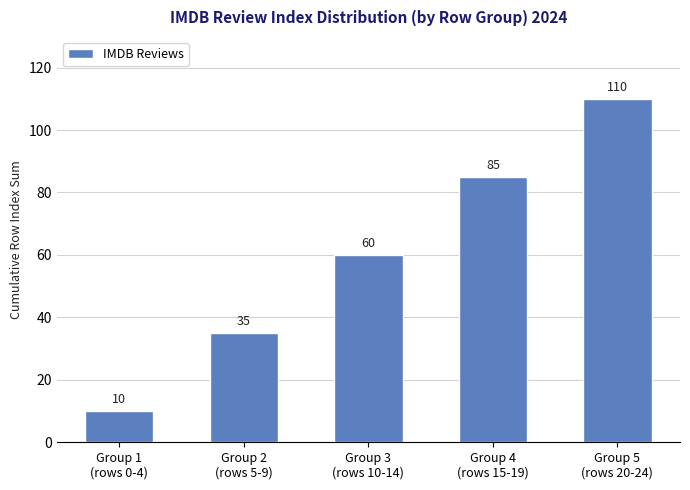

Reading left to right, transcribe all the data shown in this chart.

Group 1
(rows 0-4)=10	Group 2
(rows 5-9)=35	Group 3
(rows 10-14)=60	Group 4
(rows 15-19)=85	Group 5
(rows 20-24)=110